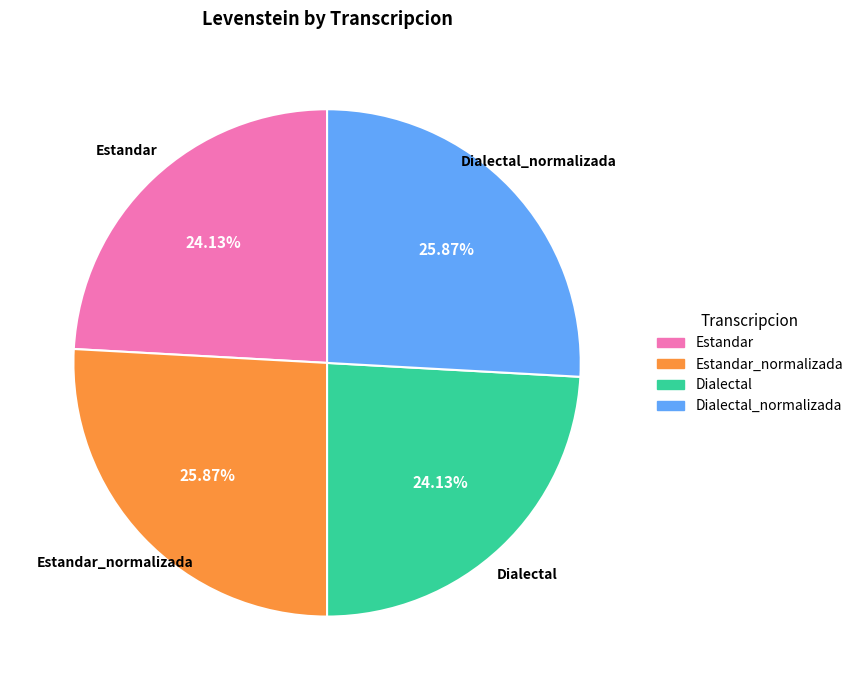

Count the number of slices in the pie.

4